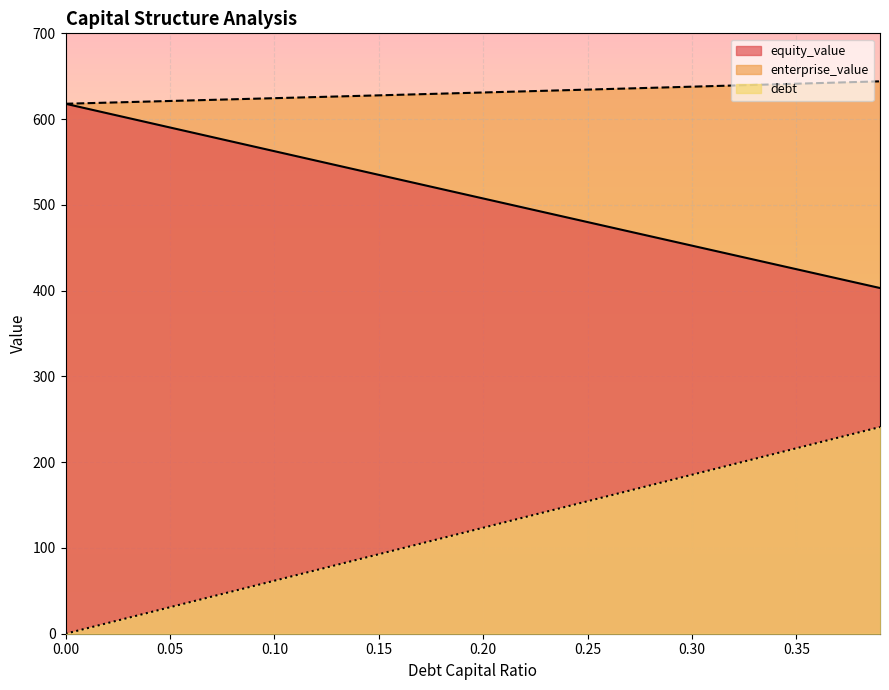

Reading left to right, what are all the values shown in this chart?

debt_capital: 0.0	6.2	12.4	18.5	24.7	30.9	37.1	43.3	49.4	55.6	61.8	68.0	74.1	80.3	86.5	92.7	98.9	105.0	111.2	117.4	123.6	129.8	135.9	142.1	148.3	154.5	160.7	166.8	173.0	179.2	185.4	191.5	197.7	203.9	210.1	216.3	222.4	228.6	234.8	241.0
equity_value: 617.9	612.4	606.8	601.3	595.8	590.2	584.7	579.2	573.7	568.1	562.6	557.1	551.6	546.0	540.5	535.0	529.5	524.0	518.5	513.0	507.5	501.9	496.4	490.9	485.4	479.9	474.4	468.9	463.4	457.9	452.4	446.9	441.5	436.0	430.5	425.0	419.5	414.0	408.5	403.1
enterprise_value: 617.9	618.5	619.2	619.8	620.5	621.1	621.8	622.4	623.1	623.7	624.4	625.1	625.7	626.4	627.0	627.7	628.4	629.0	629.7	630.4	631.0	631.7	632.4	633.1	633.7	634.4	635.1	635.8	636.4	637.1	637.8	638.5	639.2	639.9	640.6	641.3	641.9	642.6	643.3	644.0